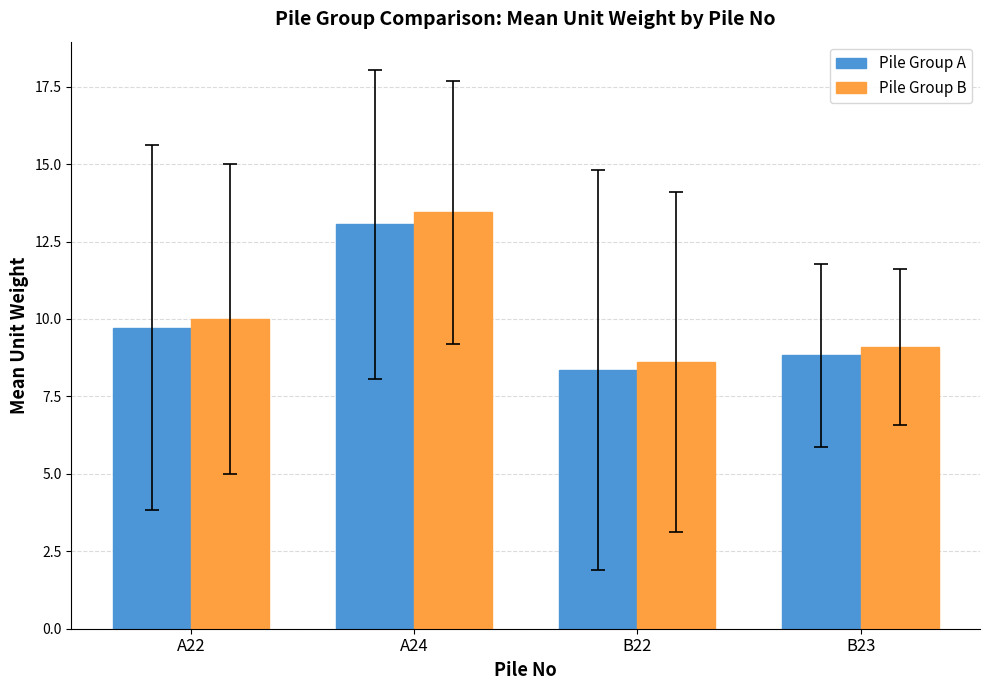

The Pile Group B series shows 16.2 at B23. True or false?

False